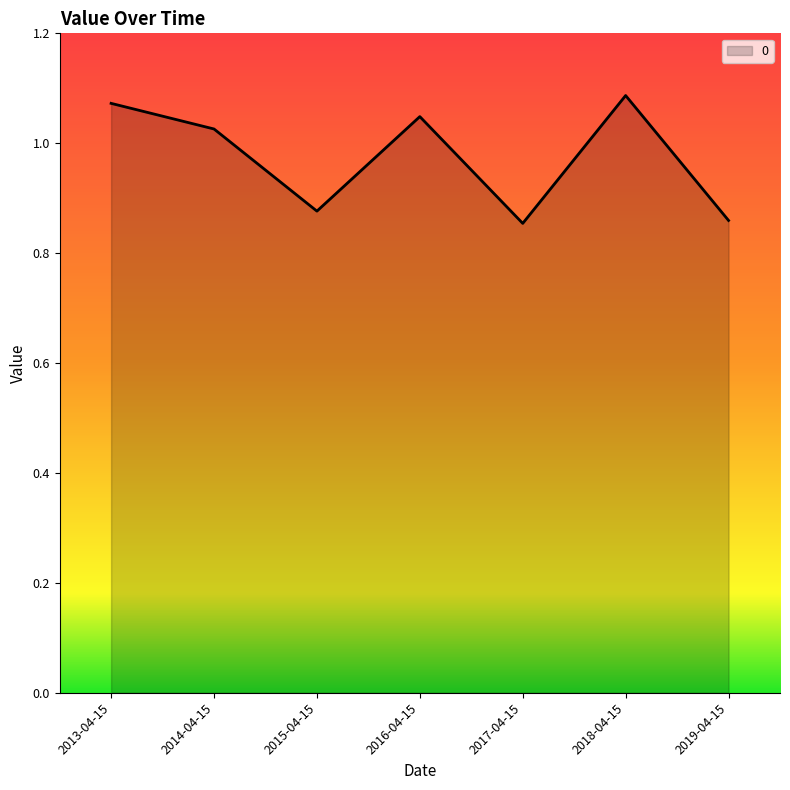

How many lines are shown in the chart?

1